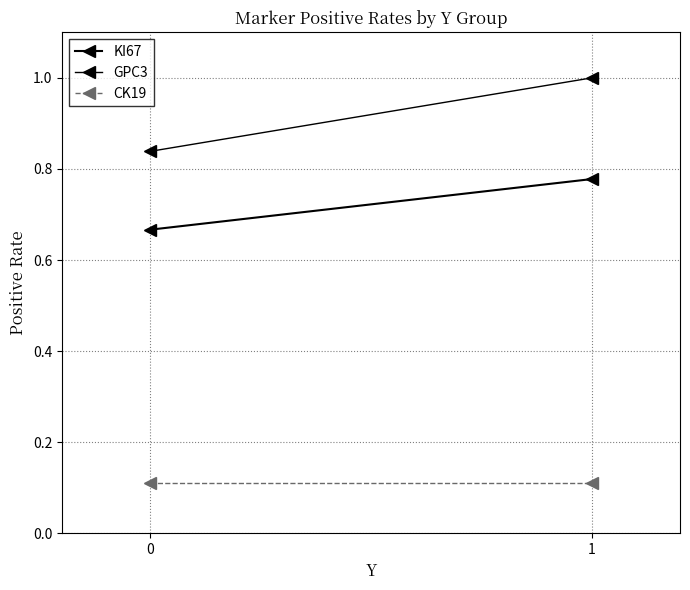

Reading right to left, transcribe all the data shown in this chart.

KI67: 1=0.8	0=0.7
GPC3: 1=1.0	0=0.8
CK19: 1=0.1	0=0.1